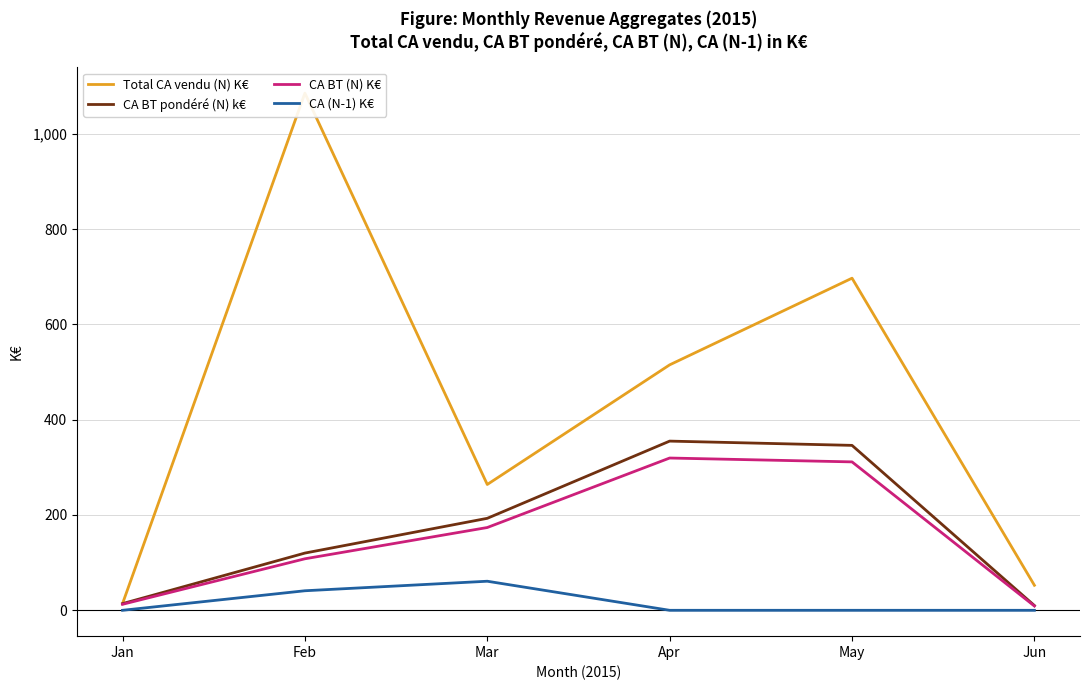

What is the lowest value of the Total CA vendu (N) K€ series?

14.0